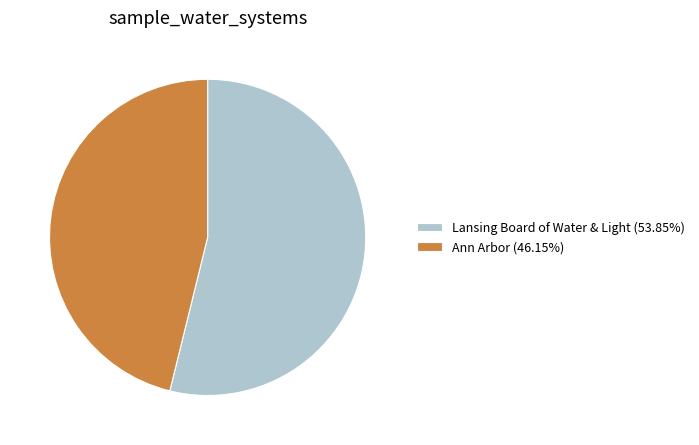

Does Ann Arbor (46.15%) account for over 50% of the chart?

No